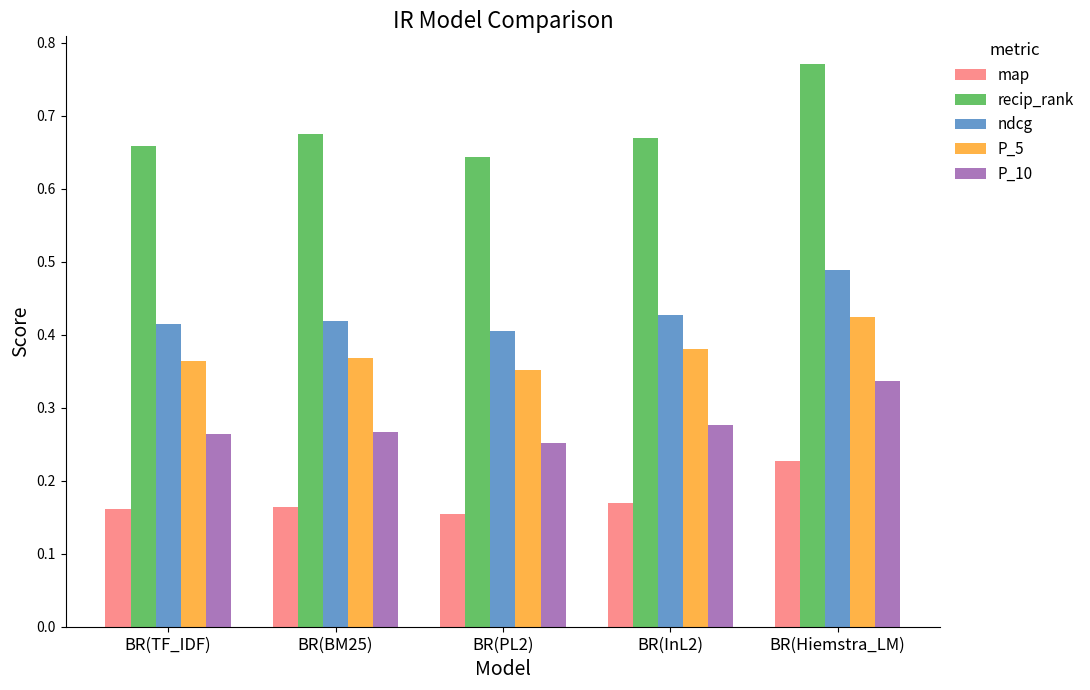

What is the sum of the ndcg values at BR(Hiemstra_LM) and BR(PL2)?

0.9